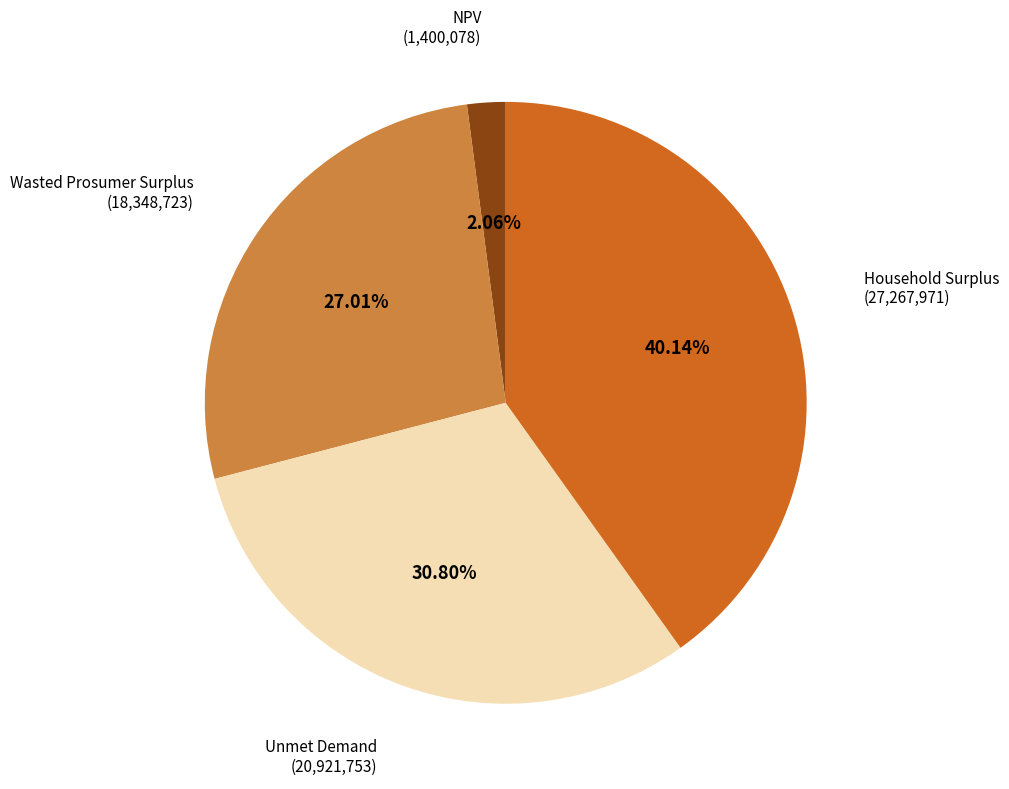

Rank the categories by value from highest to lowest.

Household Surplus, Unmet Demand, Wasted Prosumer Surplus, NPV